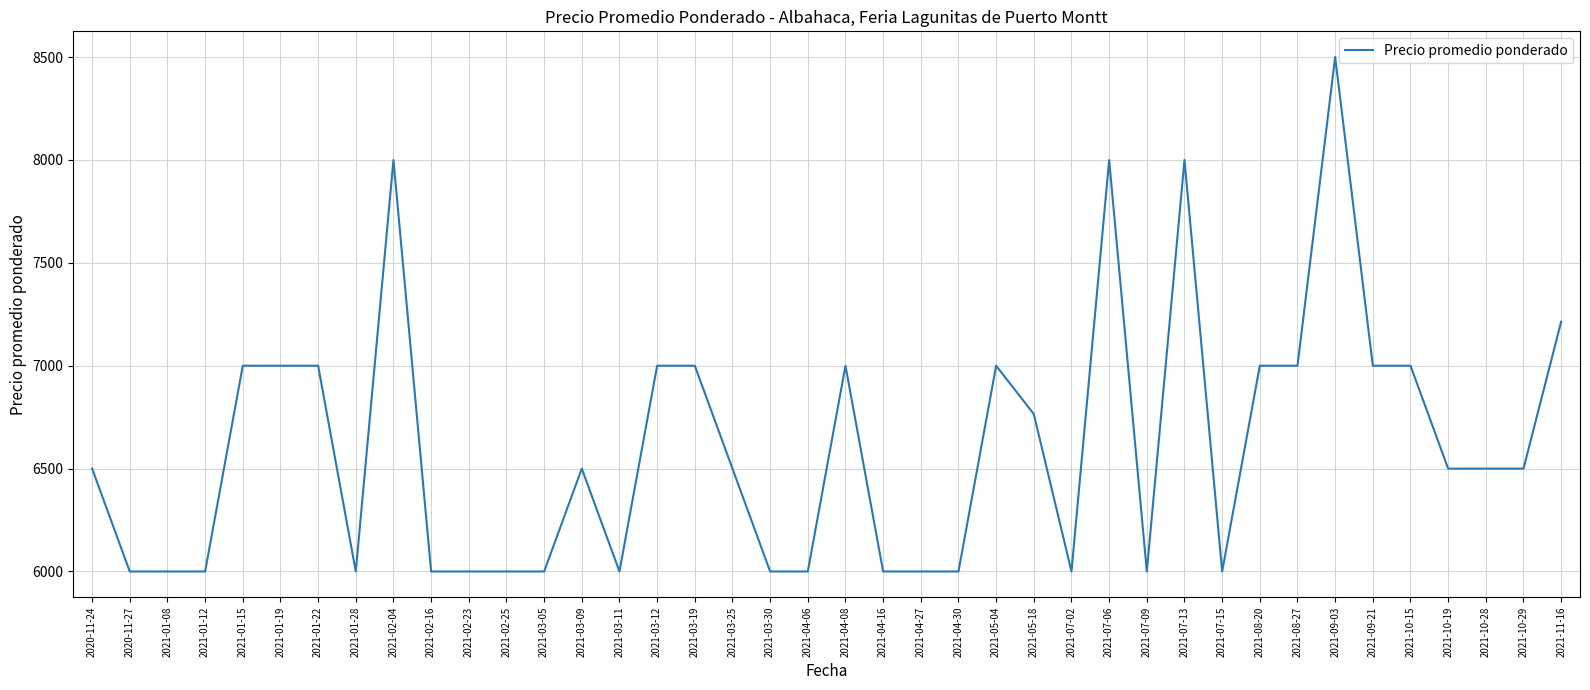

Reading left to right, transcribe all the data shown in this chart.

2020-11-24=6500	2020-11-27=6000	2021-01-08=6000	2021-01-12=6000	2021-01-15=7000	2021-01-19=7000	2021-01-22=7000	2021-01-28=6000	2021-02-04=8000	2021-02-16=6000	2021-02-23=6000	2021-02-25=6000	2021-03-05=6000	2021-03-09=6500	2021-03-11=6000	2021-03-12=7000	2021-03-19=7000	2021-03-25=6500	2021-03-30=6000	2021-04-06=6000	2021-04-08=7000	2021-04-16=6000	2021-04-27=6000	2021-04-30=6000	2021-05-04=7000	2021-05-18=6765	2021-07-02=6000	2021-07-06=8000	2021-07-09=6000	2021-07-13=8000	2021-07-15=6000	2021-08-20=7000	2021-08-27=7000	2021-09-03=8500	2021-09-21=7000	2021-10-15=7000	2021-10-19=6500	2021-10-28=6500	2021-10-29=6500	2021-11-16=7214